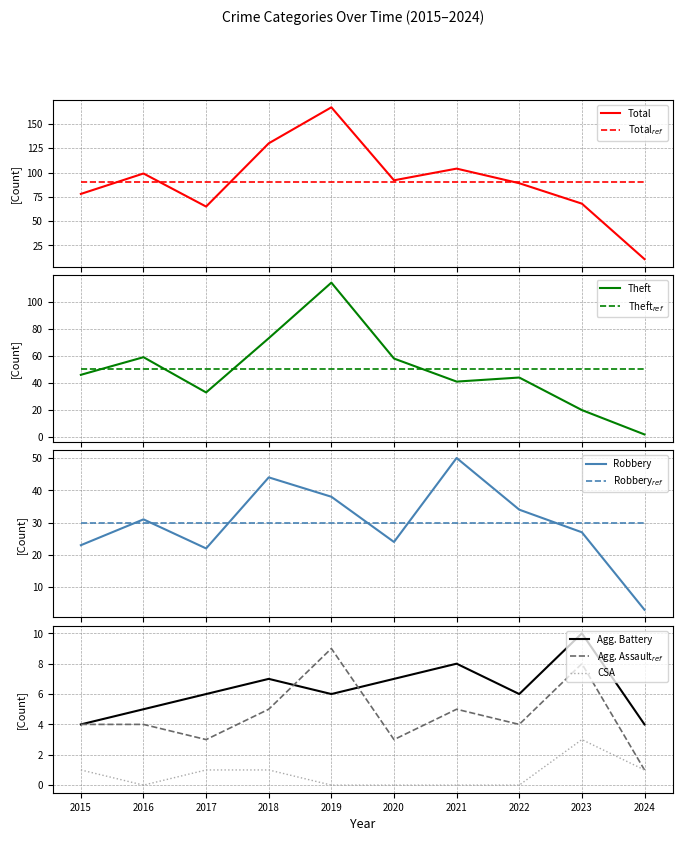

True or false: CSA and Agg. Battery cross at least once.

False